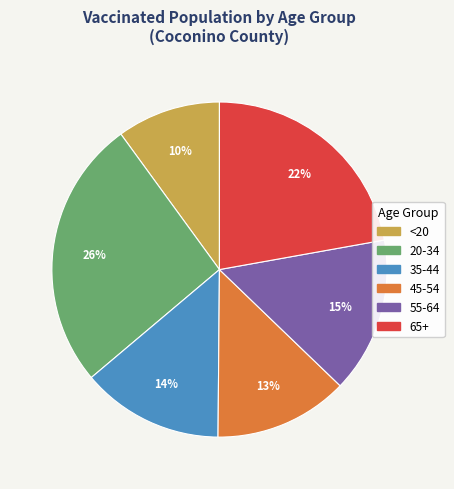

Rank the categories by value from lowest to highest.

<20, 45-54, 35-44, 55-64, 65+, 20-34